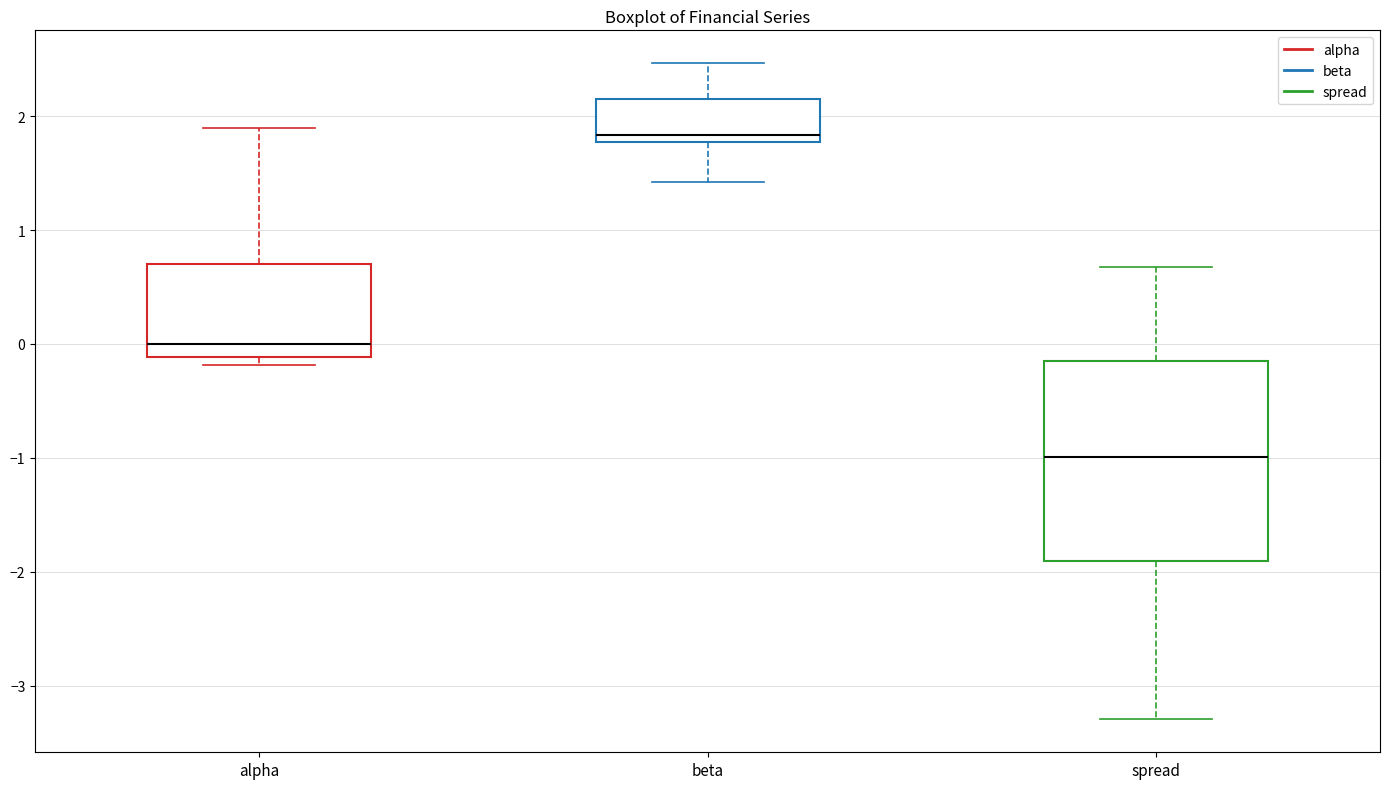

Reading left to right, transcribe this box plot: for each box, give where its median line is, the range the box spans, and where its two whiskers end, as read against the y-axis. The values are not printed on the chart, so give them approximately, as read against the axis.

alpha: median 0.0, box -0.1 to 0.7, whiskers -0.2 to 1.9
beta: median 1.8 (just above the box's lower edge), box 1.8 to 2.2, whiskers 1.4 to 2.5
spread: median -1.0, box -1.9 to -0.1, whiskers -3.3 to 0.7